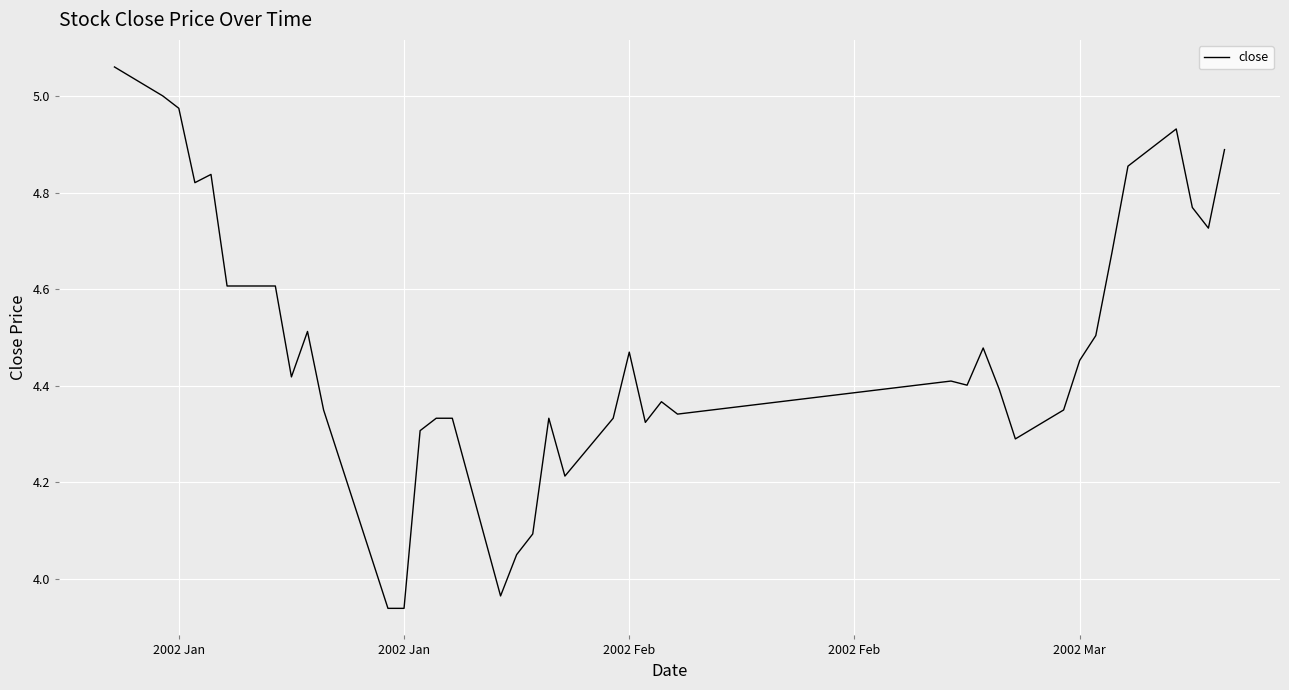

What is the difference between the second highest and minimum values?

1.1